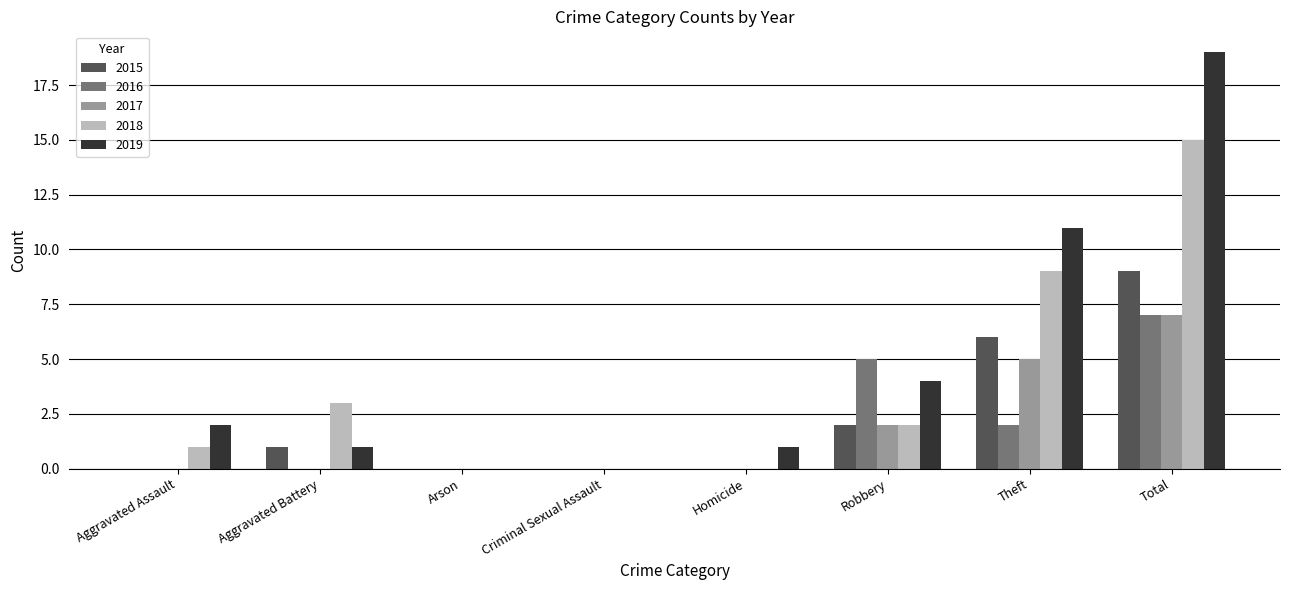

What is the sum of all 2015 values?

18